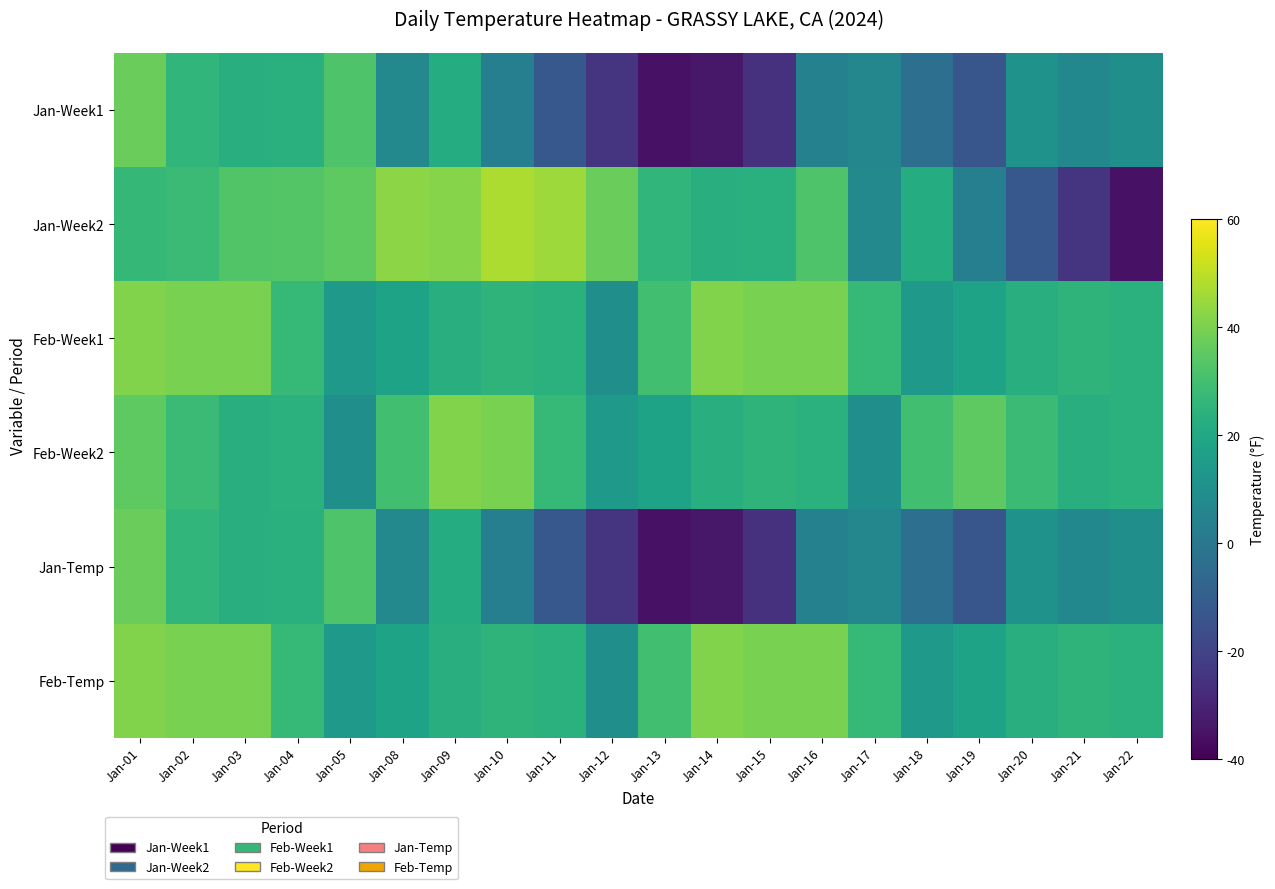

Which series changed the most between Jan-05 and Jan-19?

Jan-Week1